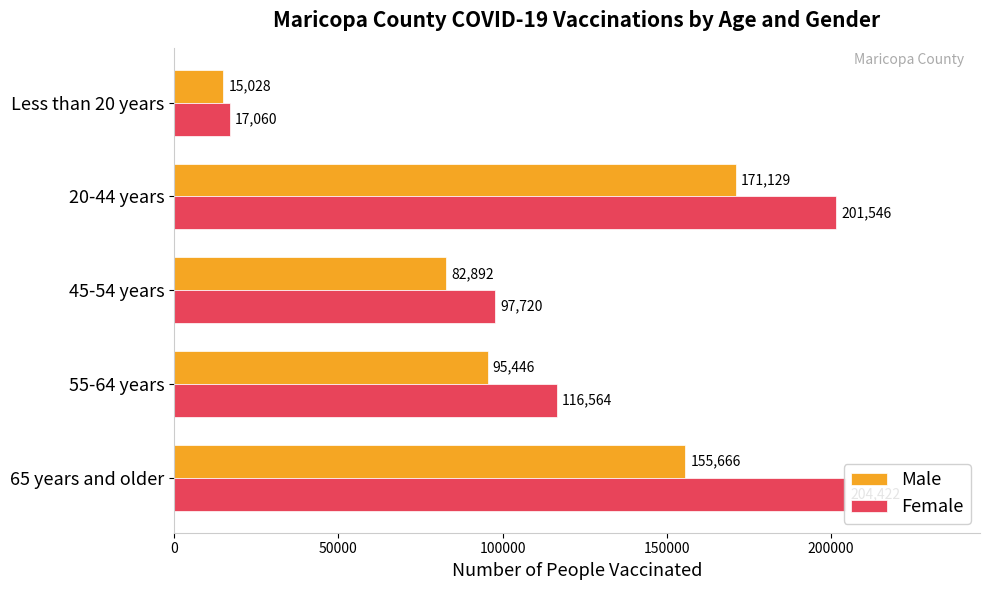

Between 65 years and older and 20-44 years, which series saw the biggest shift?

Male